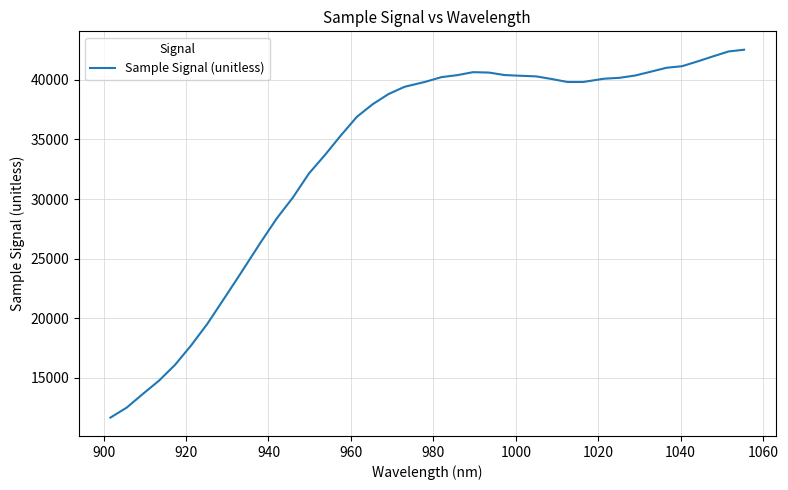

What is the maximum value shown in the chart?

42524